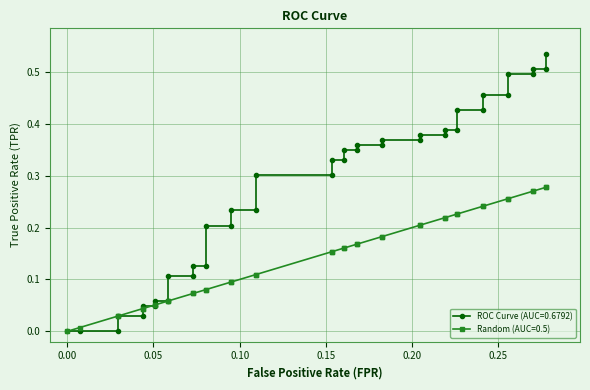

Reading right to left, extract all data points from this chart.

ROC Curve (AUC=0.6792): 0.5	0.5	0.5	0.5	0.5	0.5	0.5	0.4	0.4	0.4	0.4	0.4	0.4	0.4	0.4	0.4	0.4	0.3	0.3	0.3	0.3	0.3	0.3	0.2	0.2	0.2	0.2	0.1	0.1	0.1	0.1	0.1	0.1	0.0	0.0	0.0	0.0	0.0	0.0	0.0
Random (AUC=0.5): 0.3	0.3	0.3	0.3	0.3	0.3	0.2	0.2	0.2	0.2	0.2	0.2	0.2	0.2	0.2	0.2	0.2	0.2	0.2	0.2	0.2	0.2	0.1	0.1	0.1	0.1	0.1	0.1	0.1	0.1	0.1	0.1	0.1	0.1	0.0	0.0	0.0	0.0	0.0	0.0